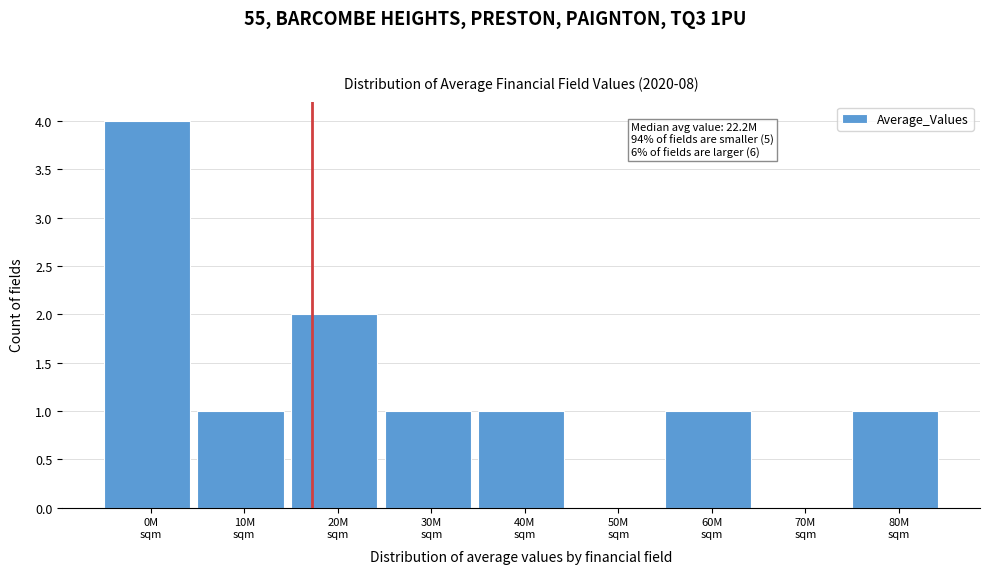

What is the greatest value displayed?

4